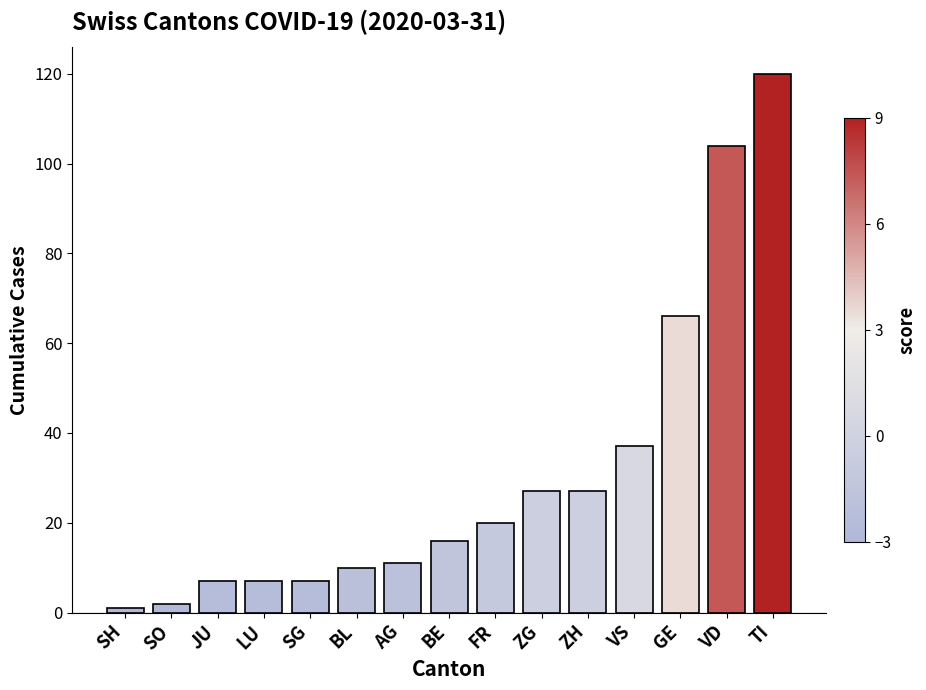

What is the change in value from ZG to TI?

+93